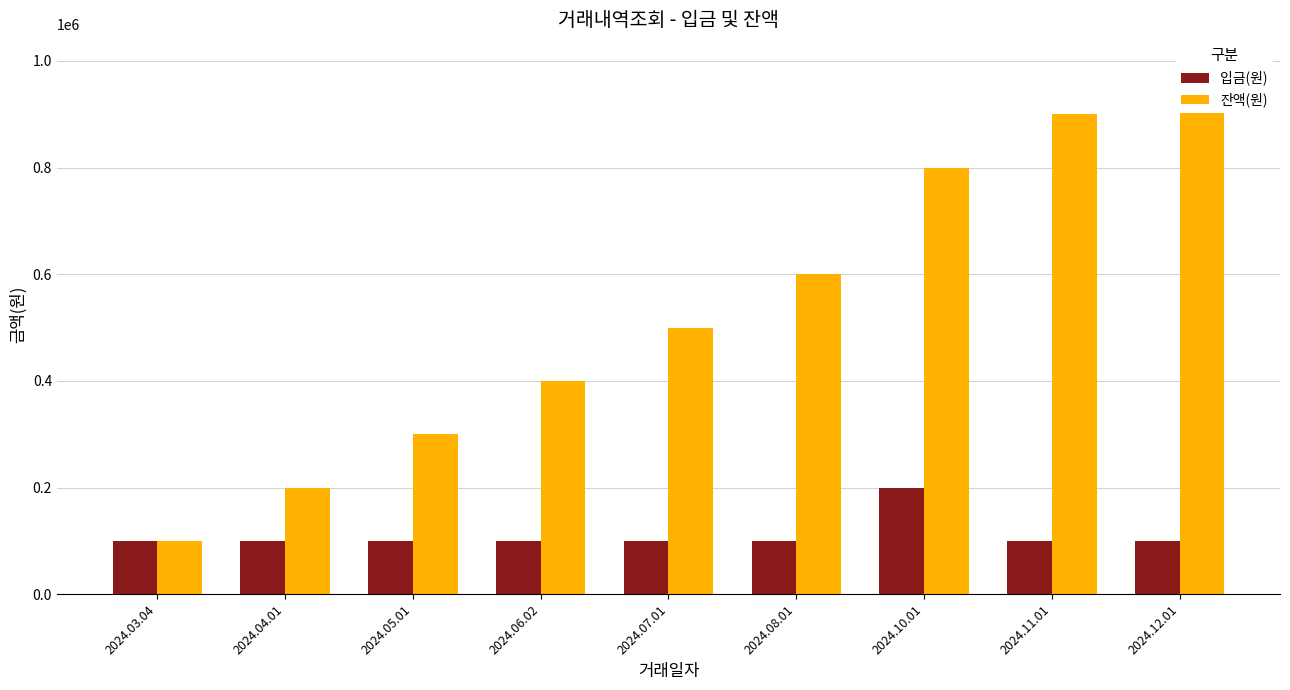

The value of 잔액(원) at 2024.08.01 is 341705. True or false?

False